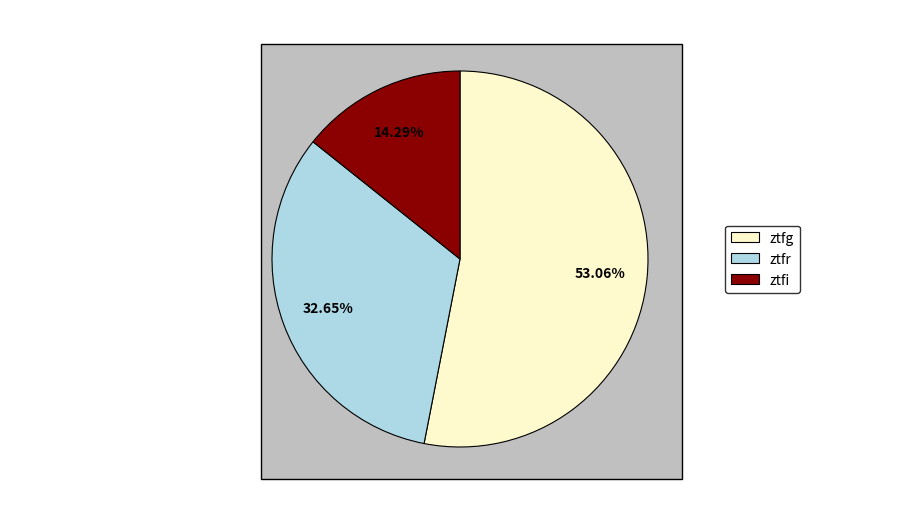

How many segments does this pie chart have?

3